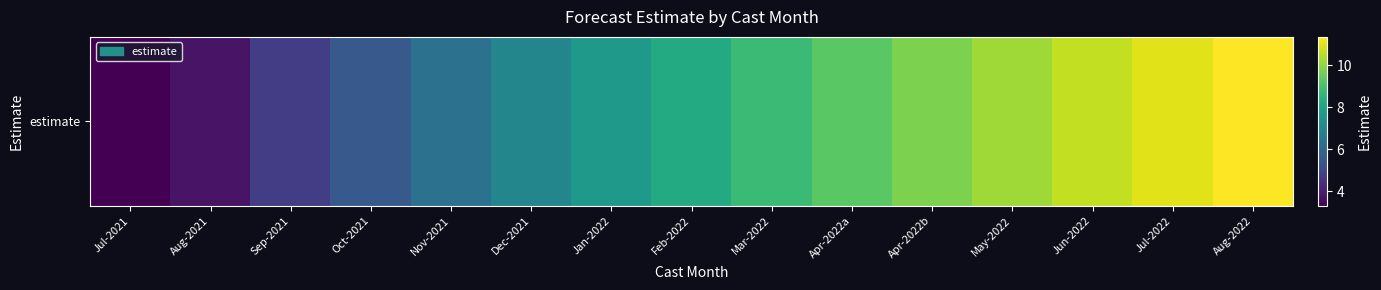

Rank the categories by value from highest to lowest.

Aug-2022, Jul-2022, Jun-2022, May-2022, Apr-2022b, Apr-2022a, Mar-2022, Feb-2022, Jan-2022, Dec-2021, Nov-2021, Oct-2021, Sep-2021, Aug-2021, Jul-2021